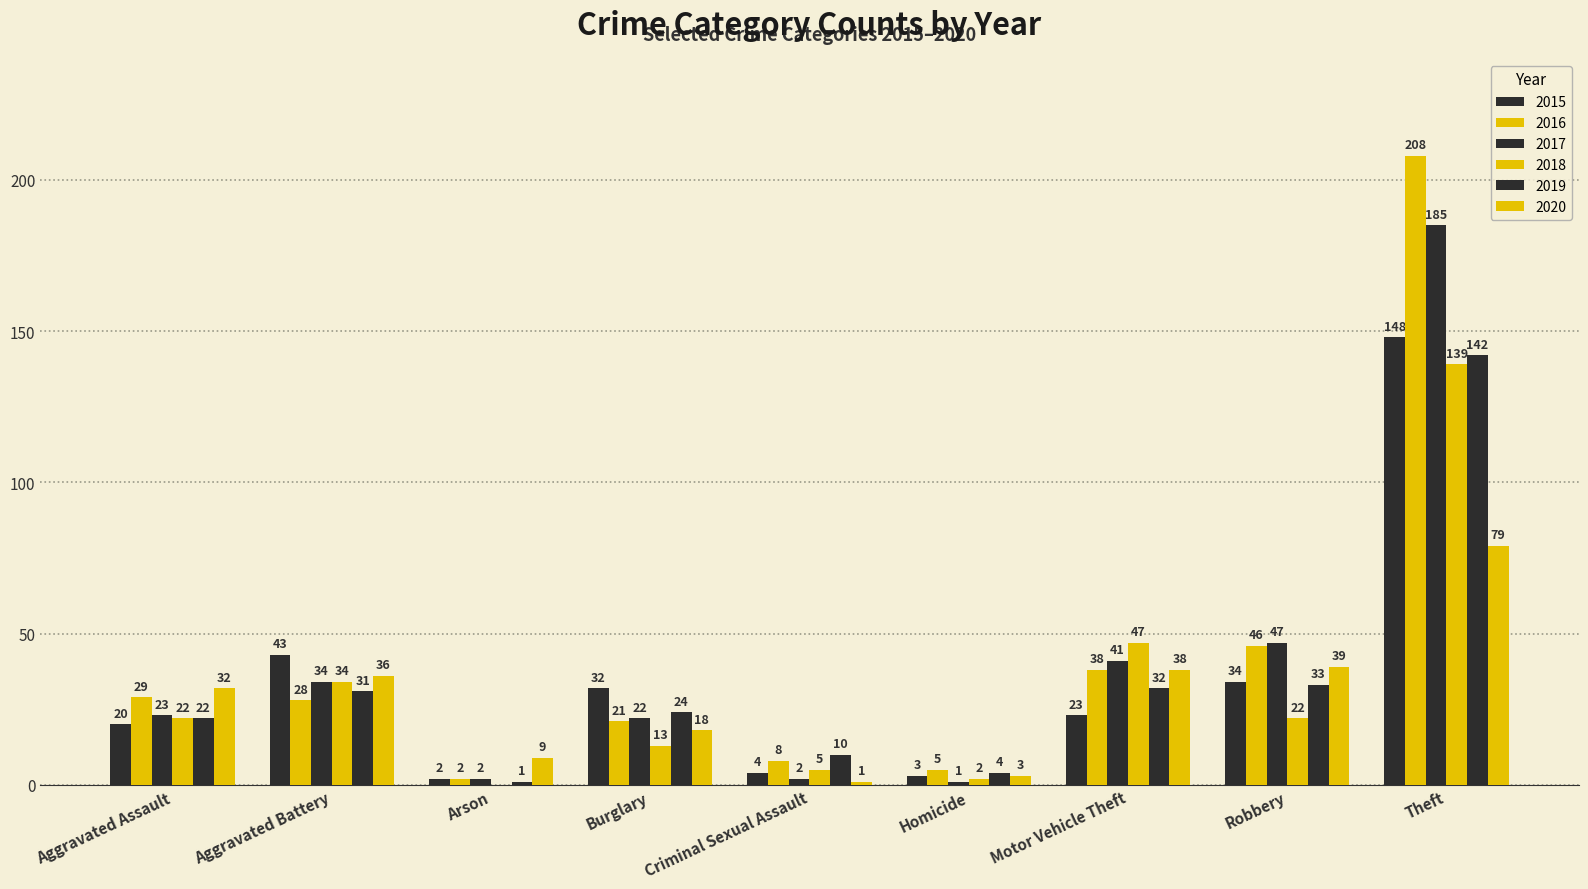

How many data points does each series have?

9